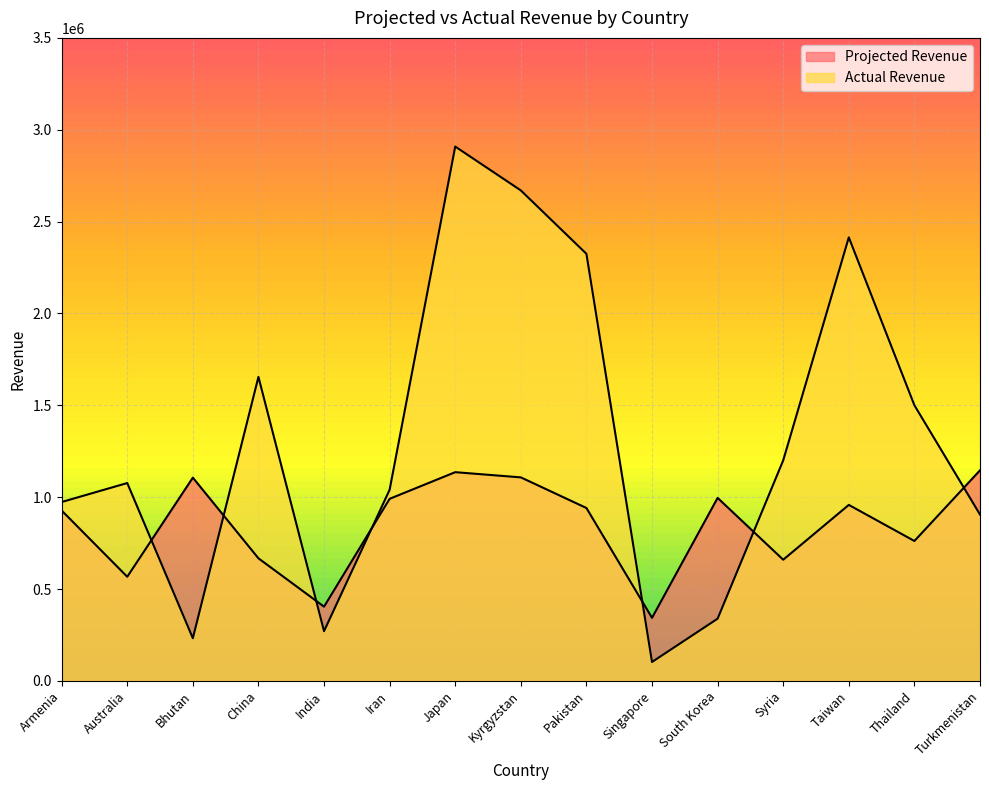

How many data points in Projected Revenue are above 941131?

7